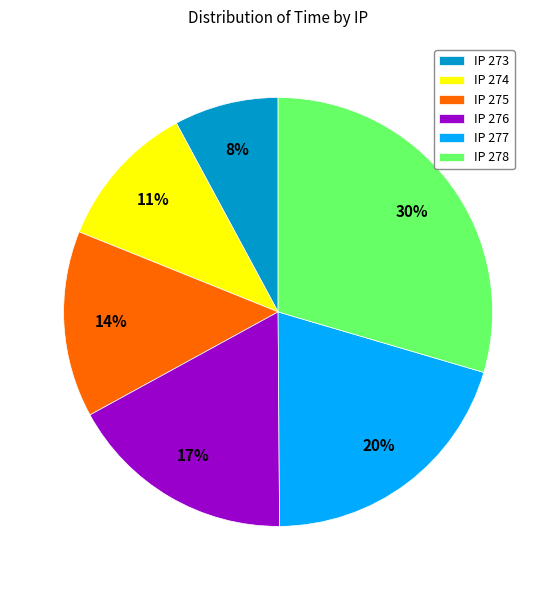

Does IP 277 account for over 50% of the chart?

No